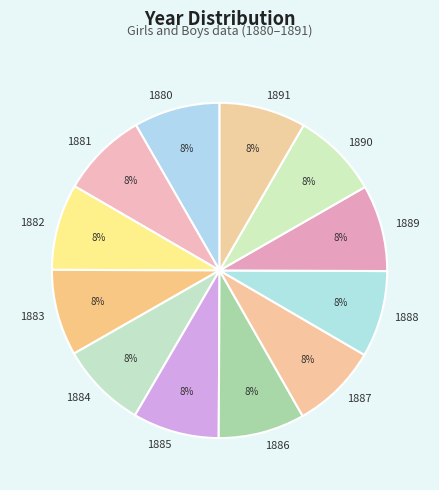

Combined, do 1891 and 1883 account for over 50%?

No